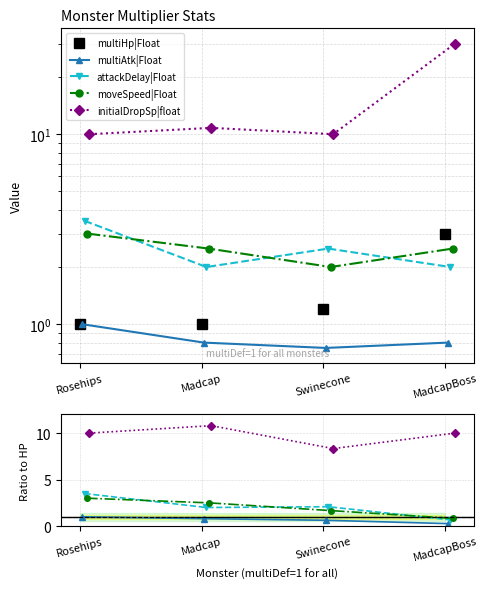

What is the minimum value shown in the chart?

0.3